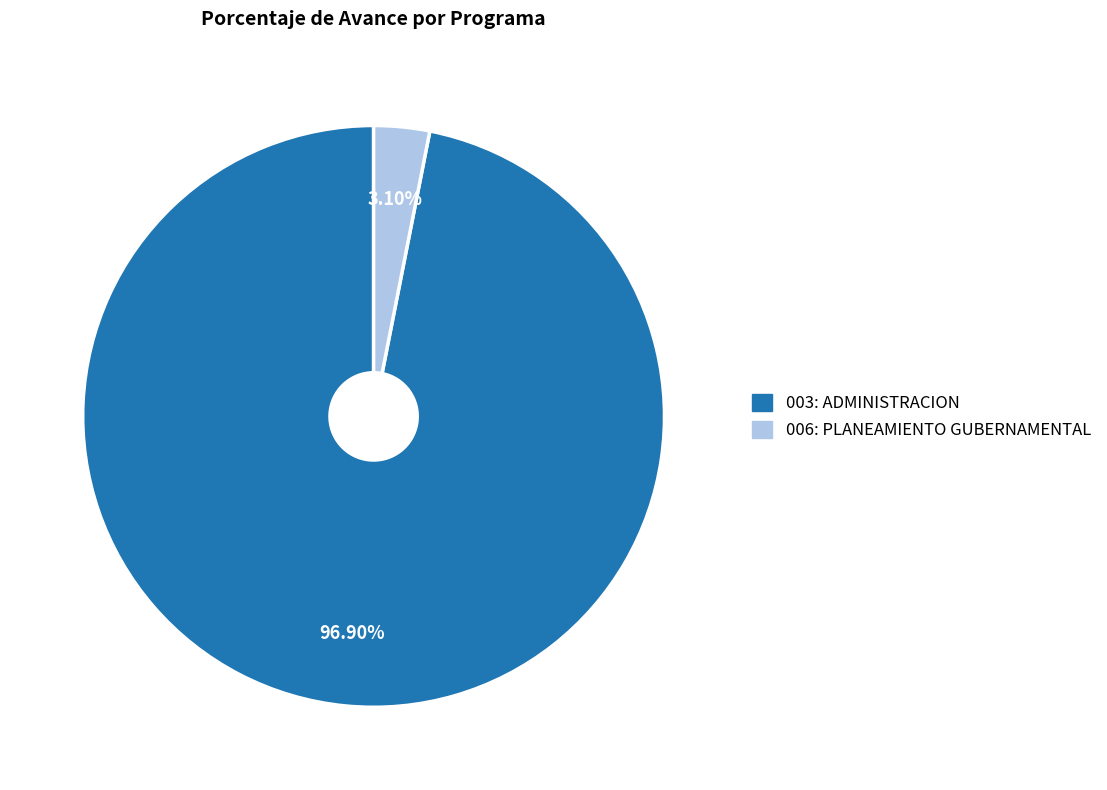

Combined, do 006: PLANEAMIENTO GUBERNAMENTAL and 003: ADMINISTRACION account for over 50%?

Yes